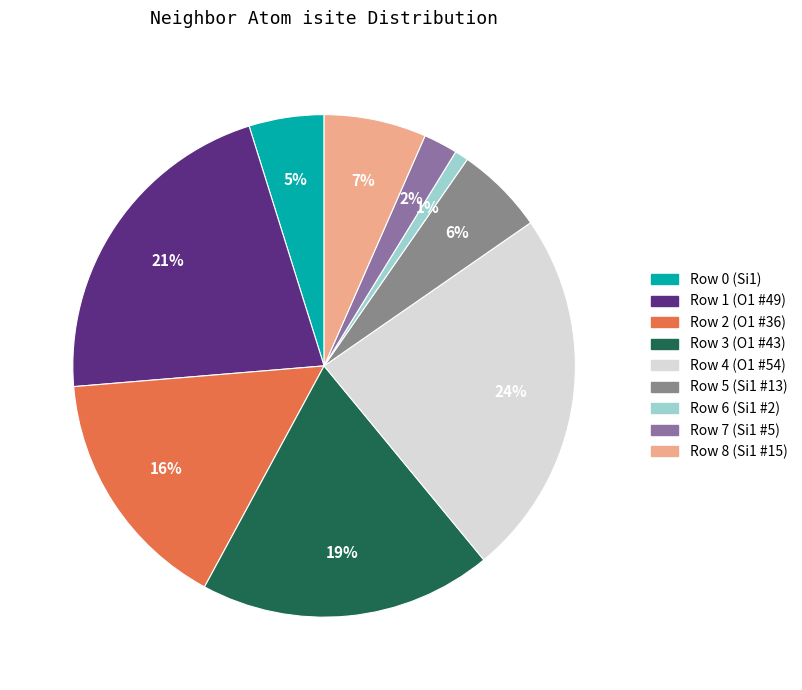

Rank the categories by value from highest to lowest.

Row 4 (O1 #54), Row 1 (O1 #49), Row 3 (O1 #43), Row 2 (O1 #36), Row 8 (Si1 #15), Row 5 (Si1 #13), Row 0 (Si1), Row 7 (Si1 #5), Row 6 (Si1 #2)